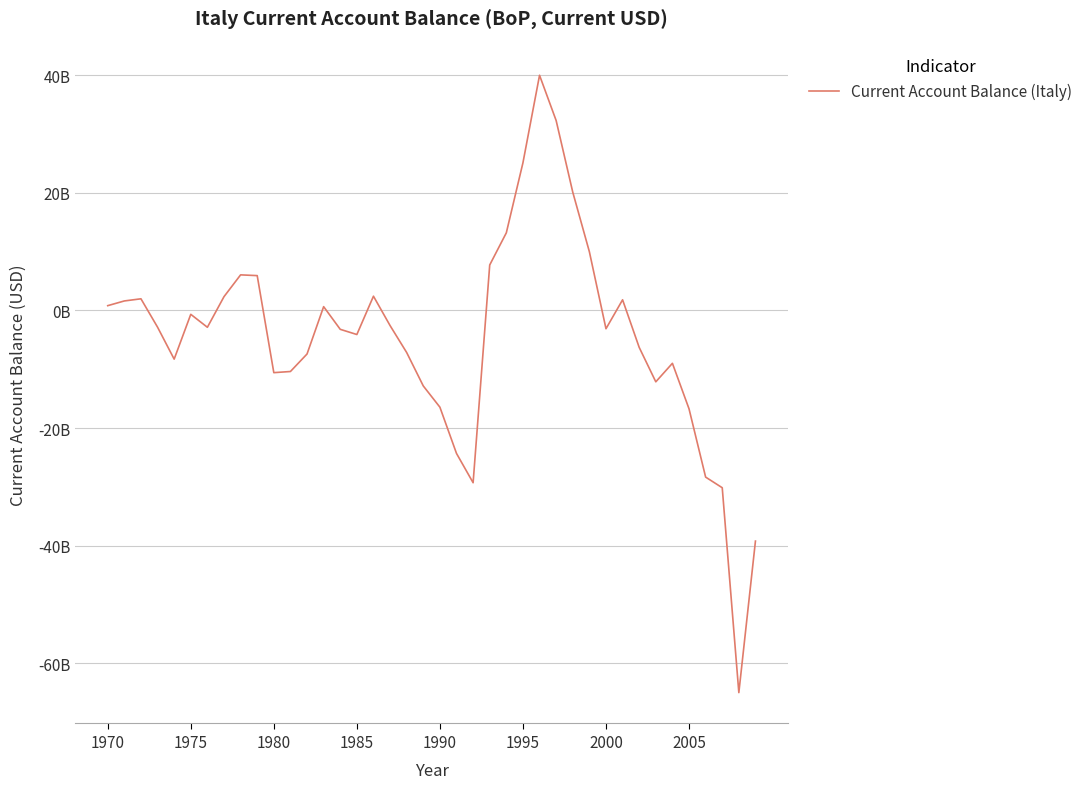

Where is the data nearest to the value -12488699977?

19